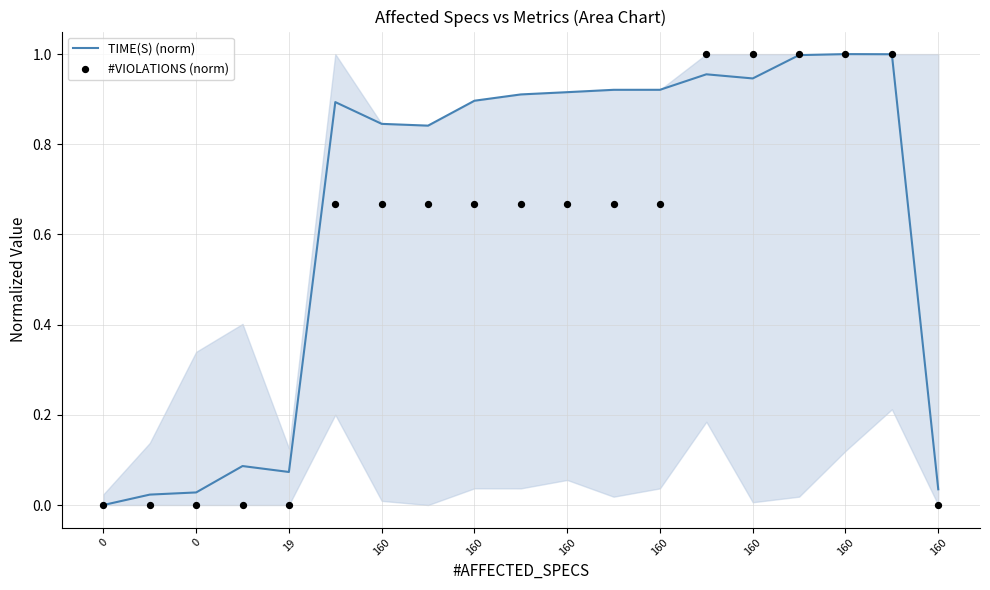

At which category is the sum across all series the highest?

160